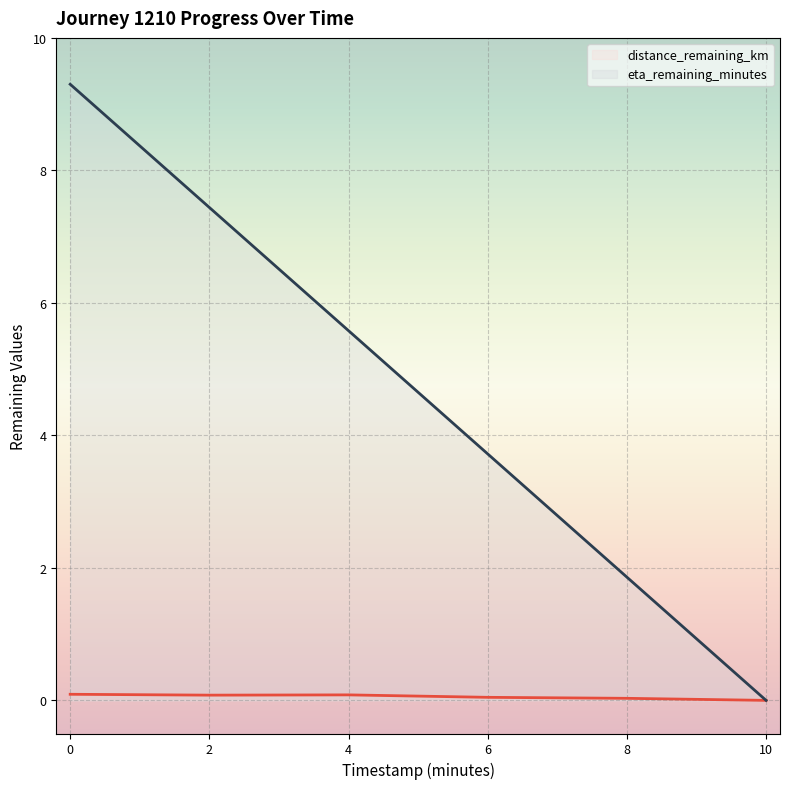

True or false: distance_remaining_km and eta_remaining_minutes cross at least once.

False